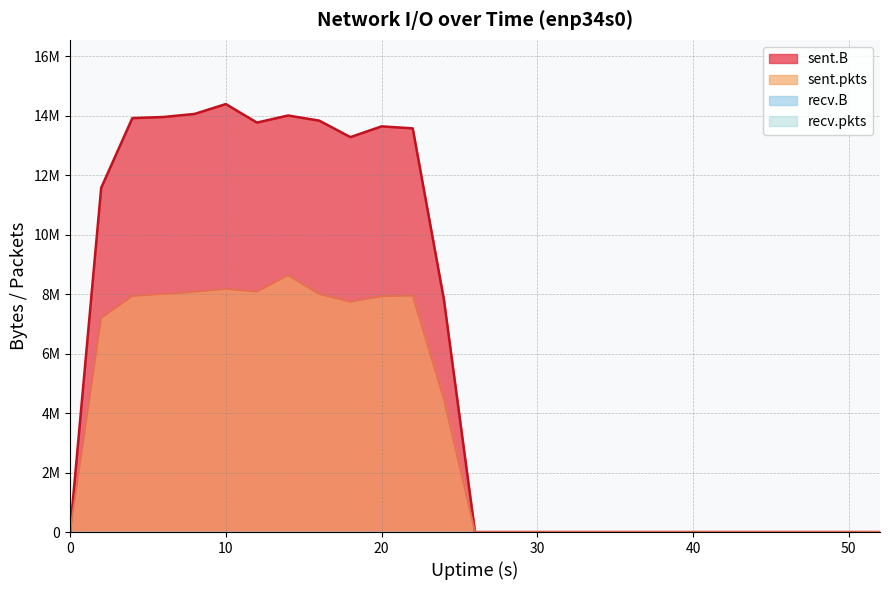

True or false: sent.B and sent.pkts intersect in this chart.

False